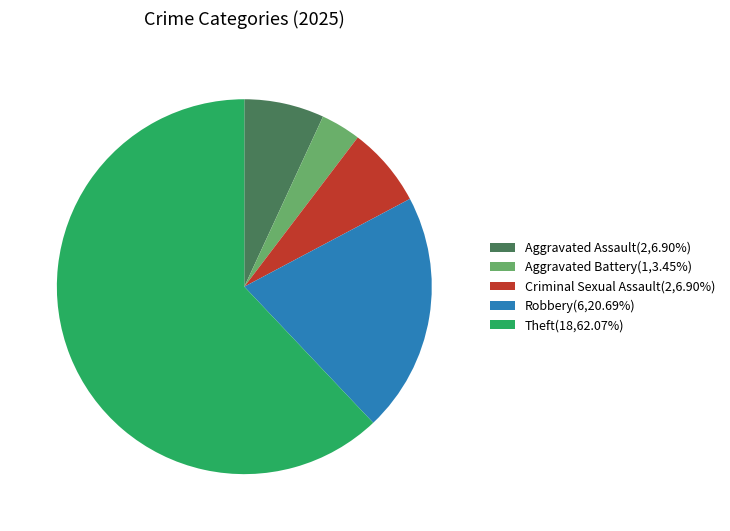

Between Criminal Sexual Assault and Robbery, which is larger?

Robbery